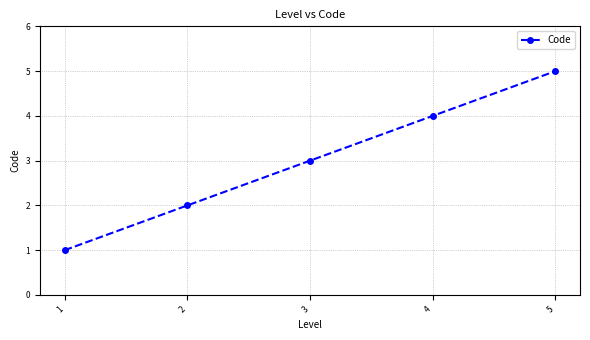

What is the difference between the values at 4 and 5?

1